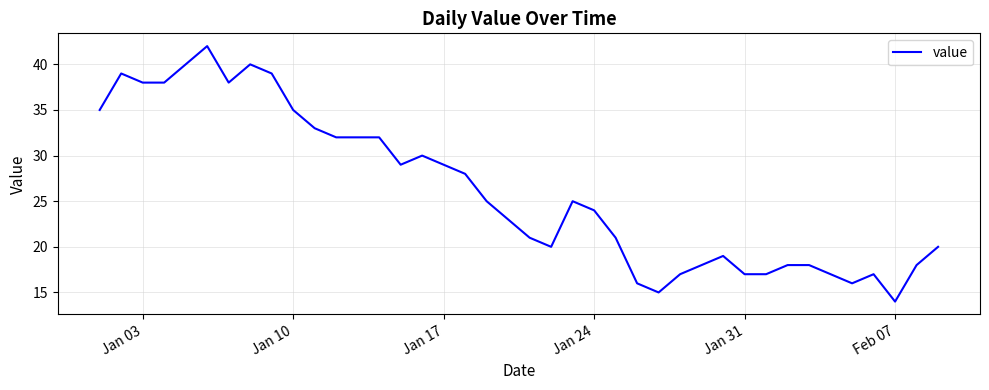

What is the difference between the maximum and minimum values?

28